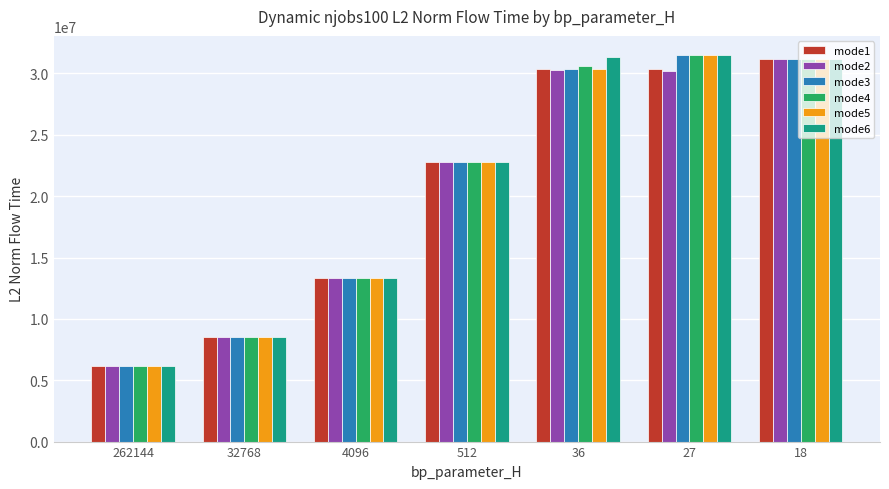

At which label does mode1 first exceed 22767725?

512